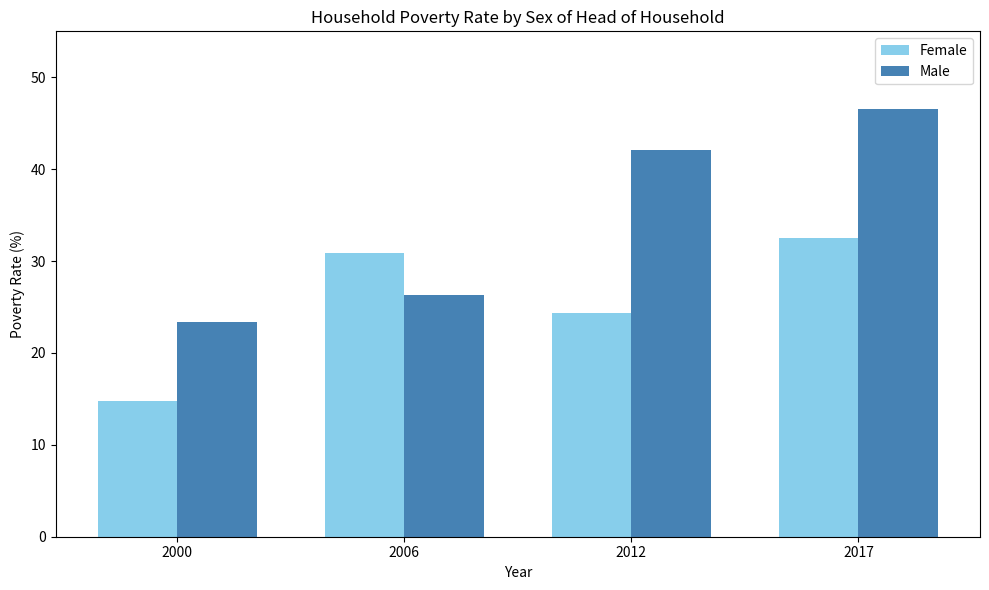

How many distinct data groups are displayed?

2